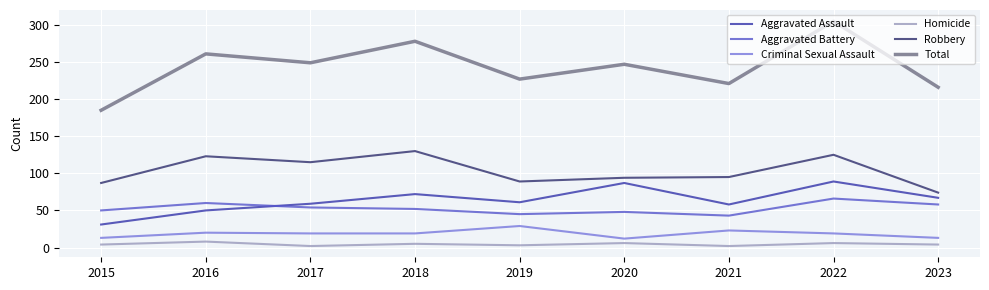

True or false: Homicide and Aggravated Battery intersect in this chart.

False